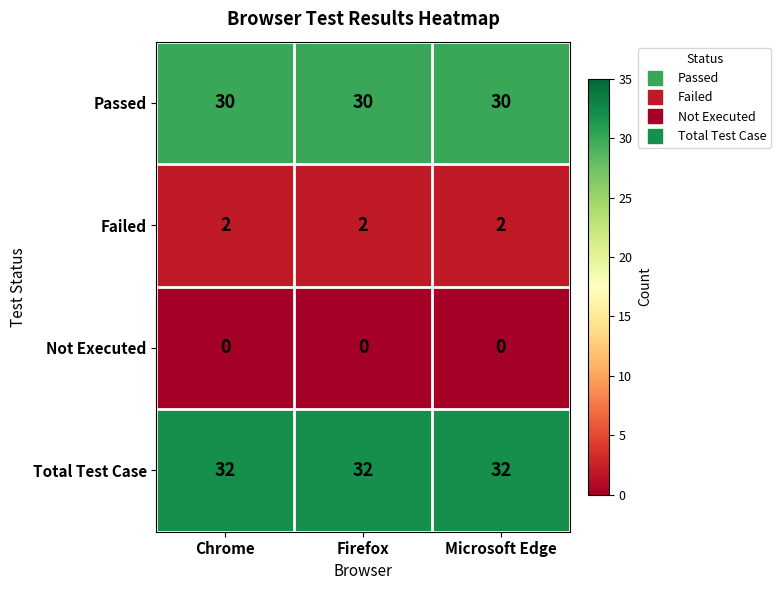

Rank the series at Microsoft Edge from lowest to highest value.

Not Executed, Failed, Passed, Total Test Case